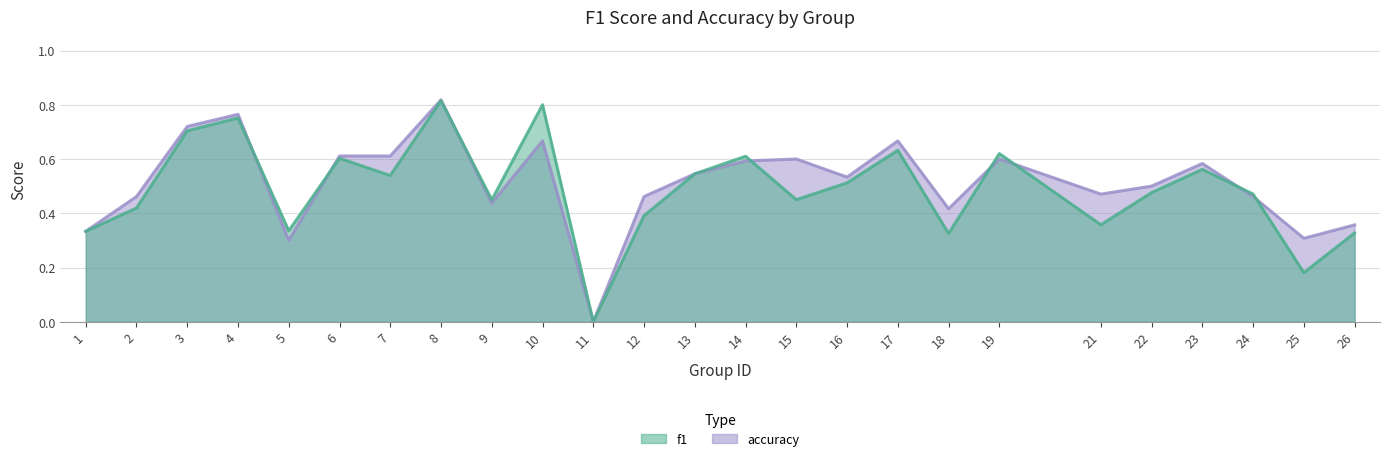

Which series changed the most between 4 and 22?

f1